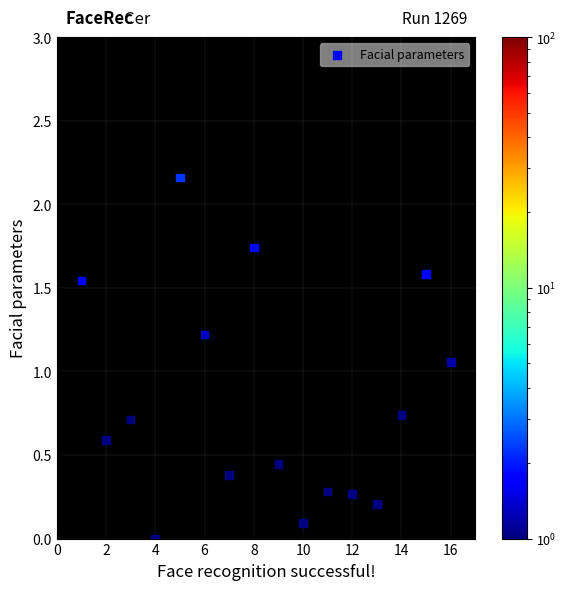

What is the range of X values (max minus min)?

15.0